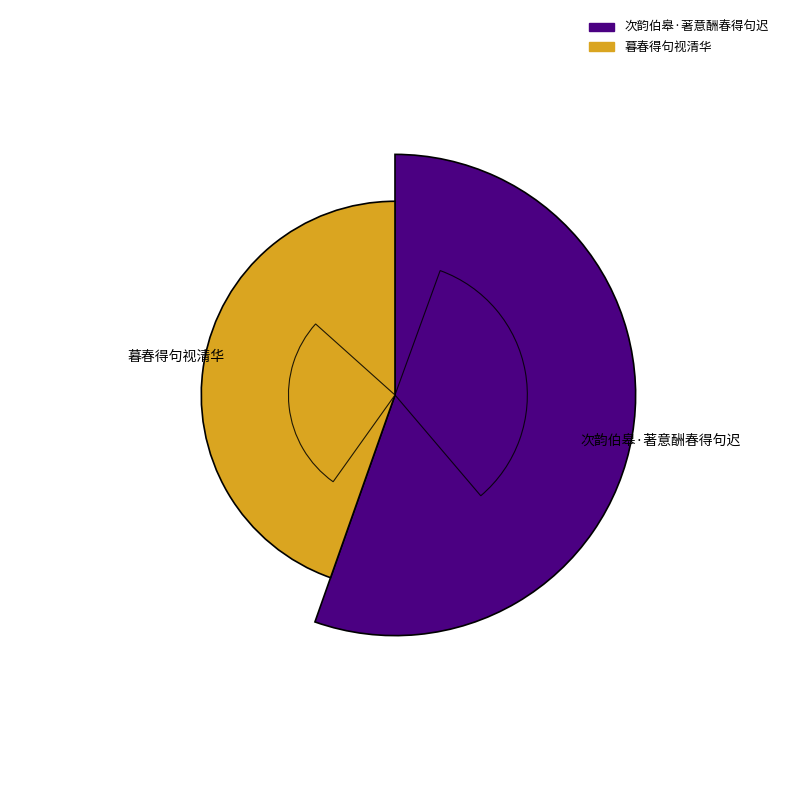

Which category has the smallest portion of the pie?

暮春得句视清华